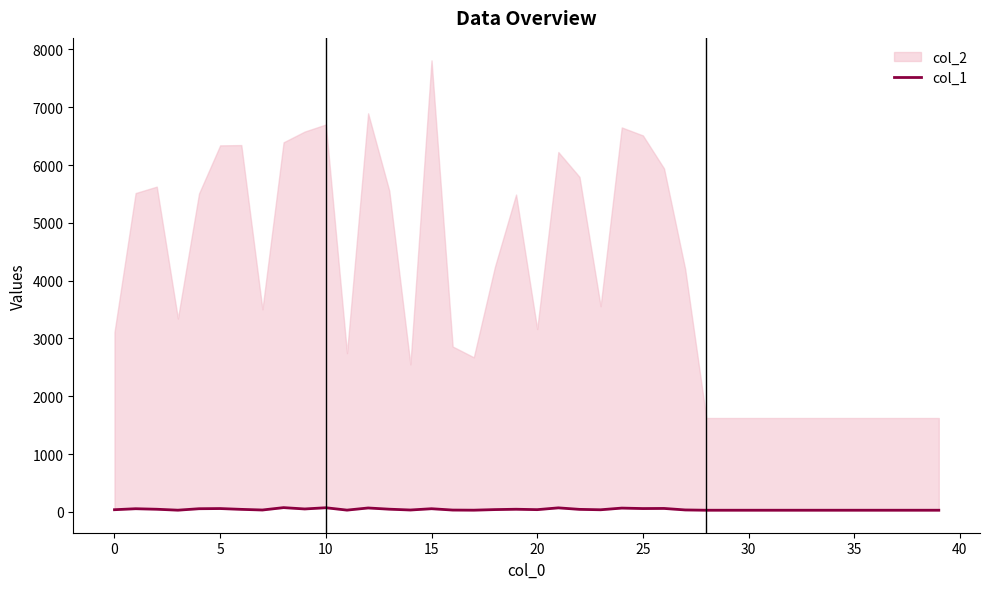

What value does the data have at 23?

37